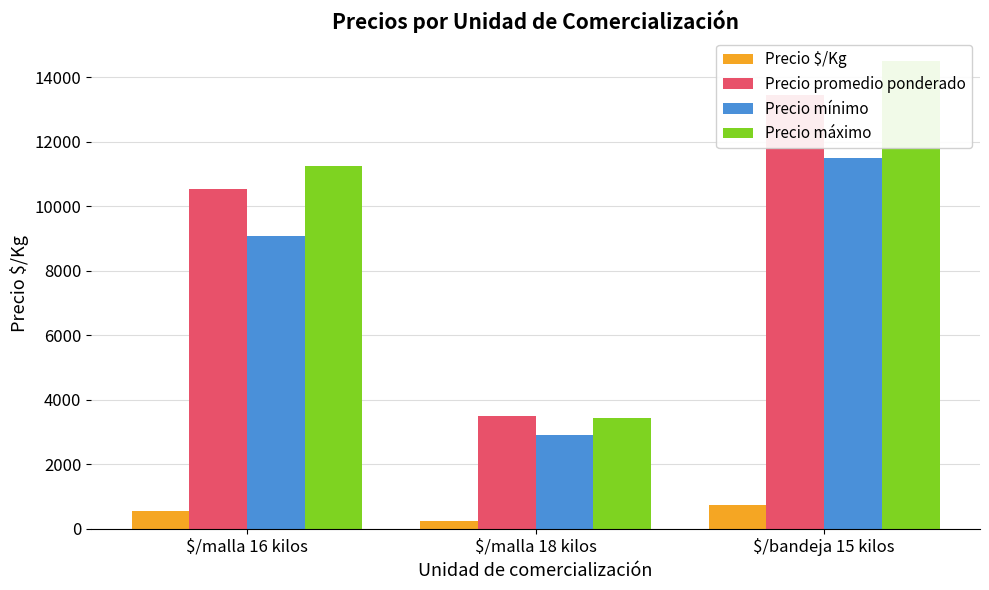

How many data points does each series have?

3